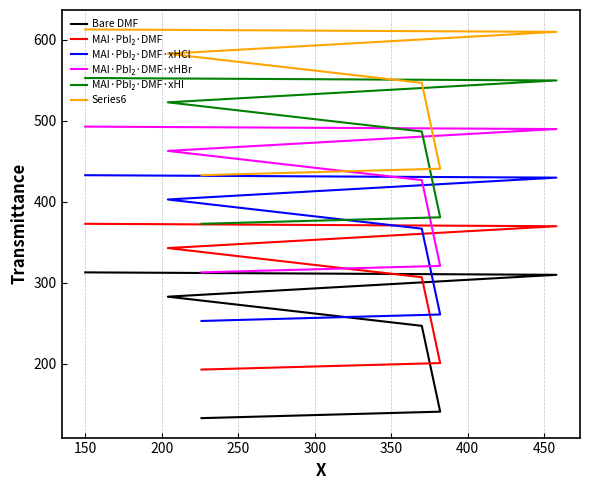

What is the difference between the MAI·PbI₂·DMF·xHCl values at 350 and 250?

30